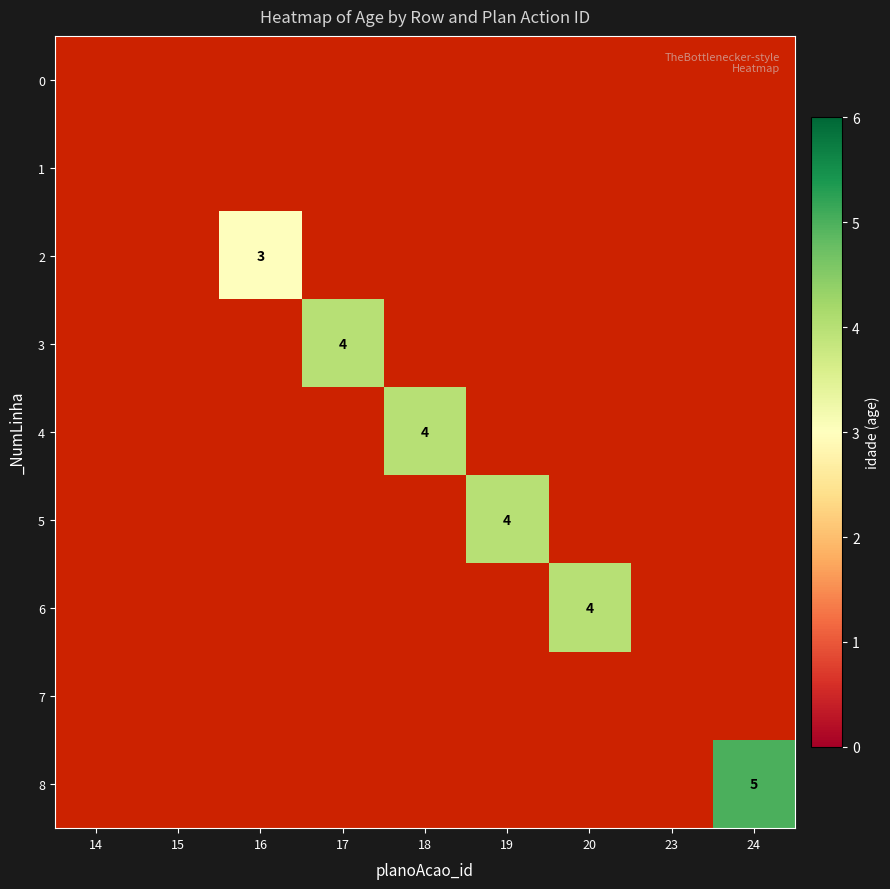

Which category has the highest value in the 1 series?

14